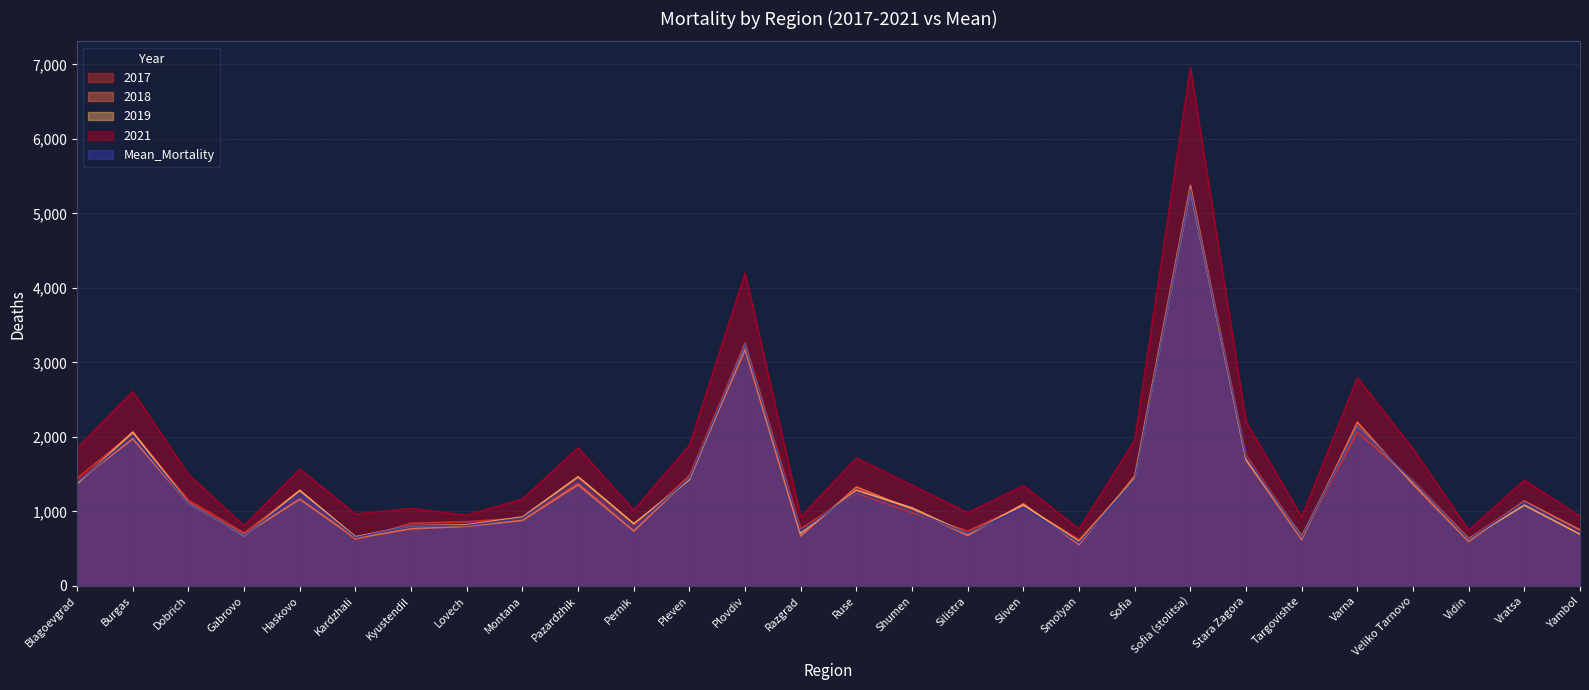

How many lines are shown in the chart?

5